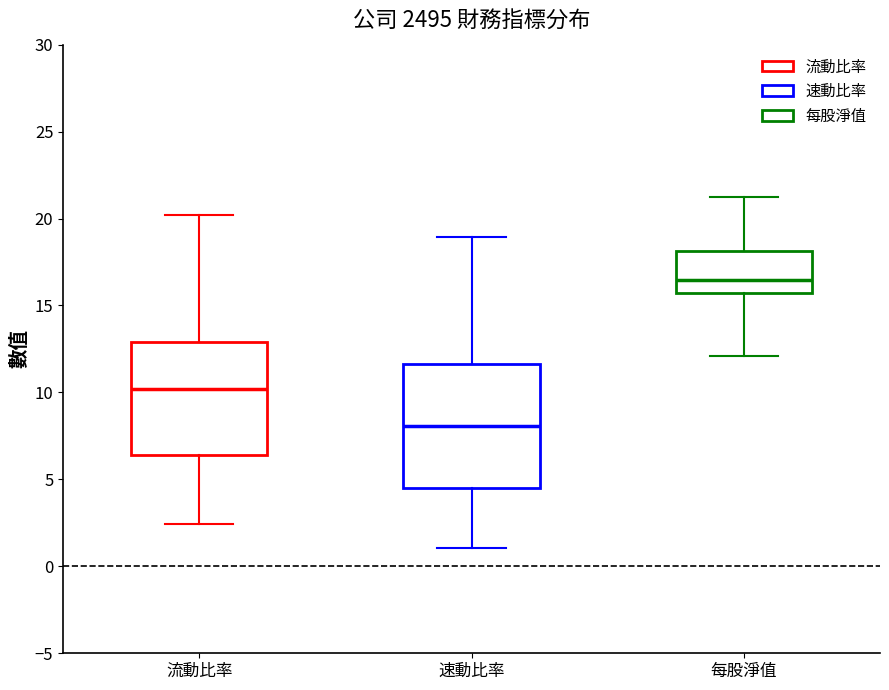

Where is the lower edge of the box for 速動比率 on the y-axis? The values are not printed on the chart, so give them approximately, as read against the axis.

4.5